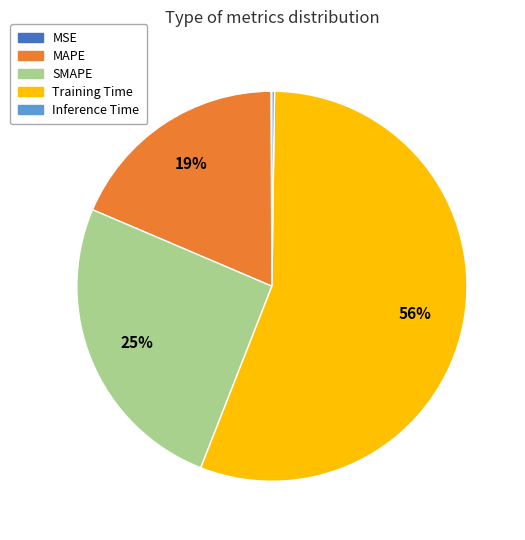

Is the sum of SMAPE and MAPE greater than half?

No